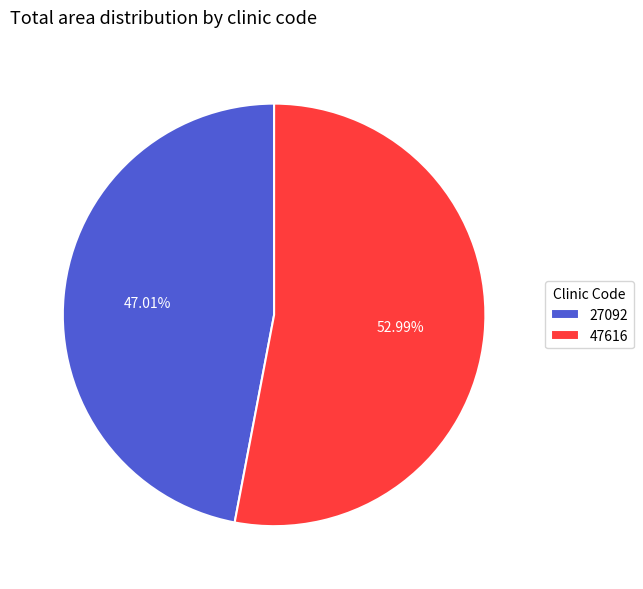

Which category has the smallest portion of the pie?

27092